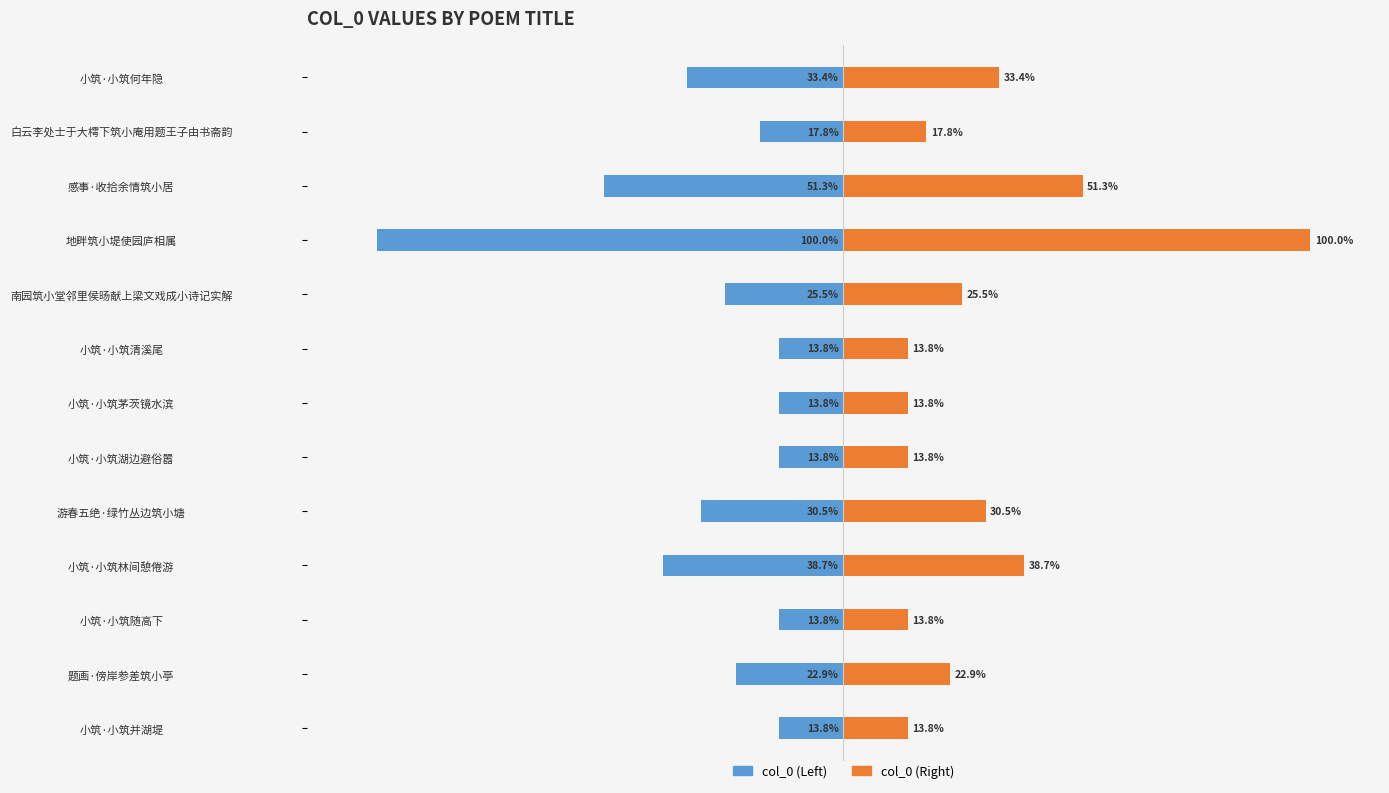

True or false: col_0 (Left) has a value of -13.8 at 小筑·小筑清溪尾.

True